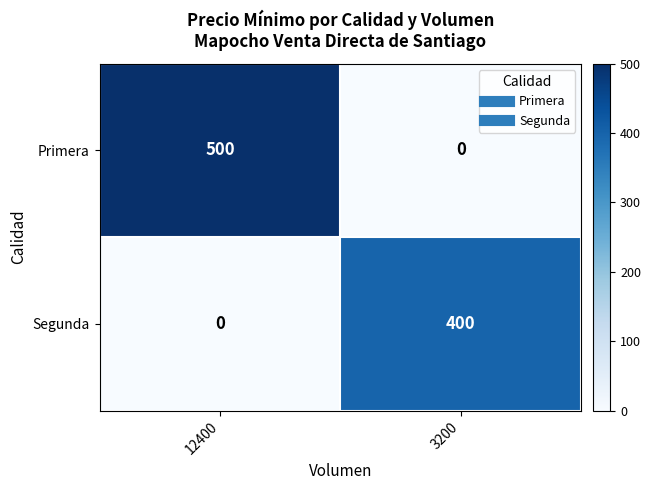

What is the average value of the Primera series?

250